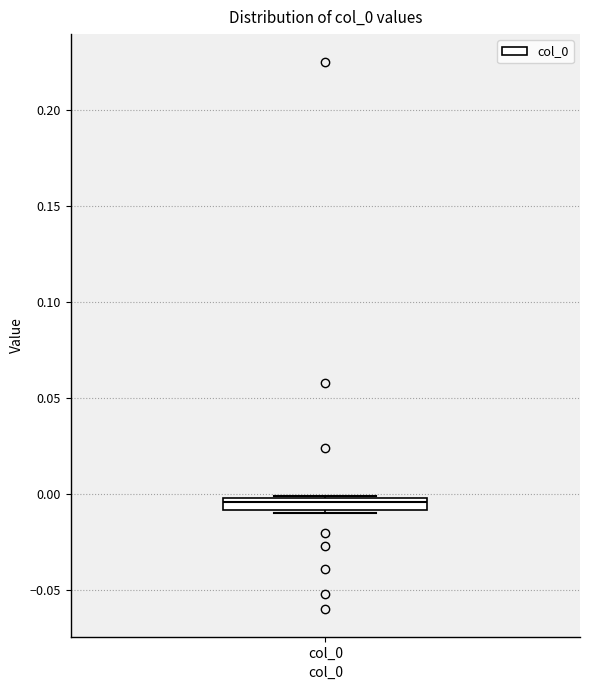

Where is the lower edge of the box for col_0 on the y-axis? The values are not printed on the chart, so give them approximately, as read against the axis.

-0.010